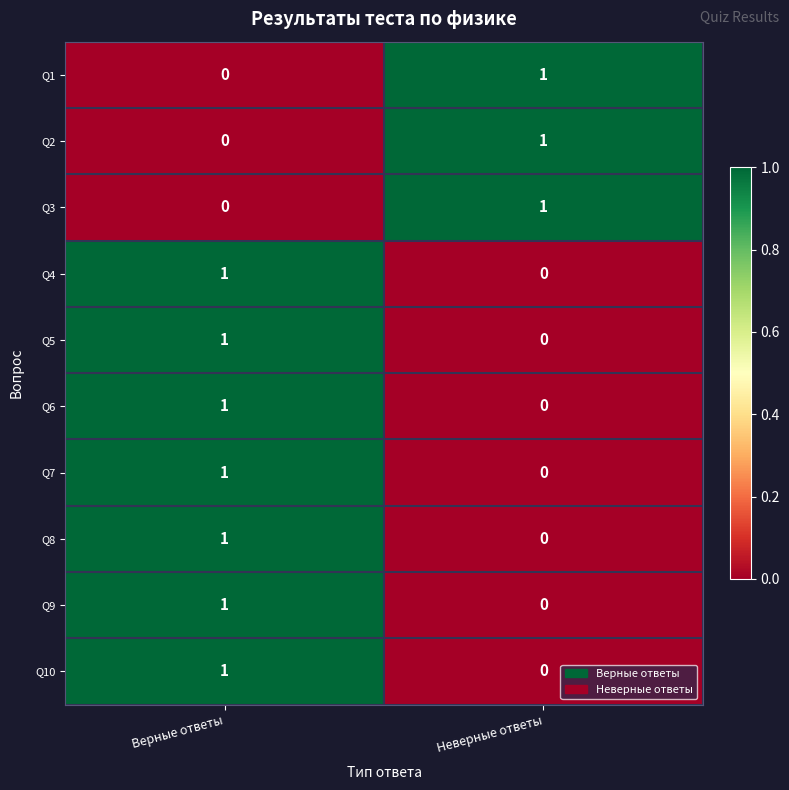

List the labels in order of Q5 value, smallest first.

Неверные ответы, Верные ответы